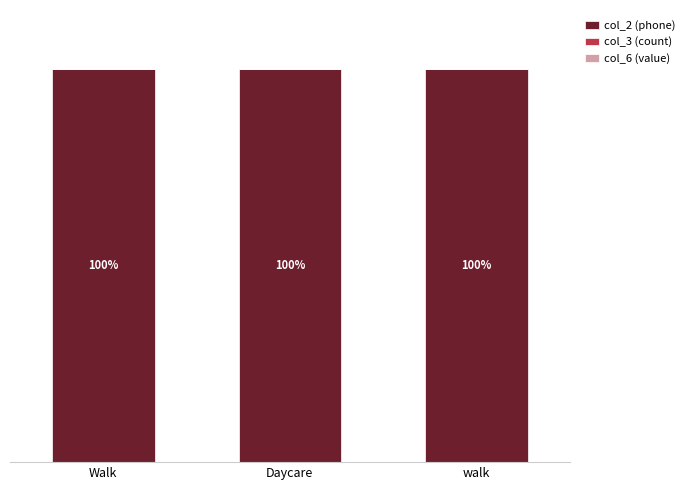

List the series in order of their peak value, lowest first.

col_3 (count), col_6 (value), col_2 (phone)